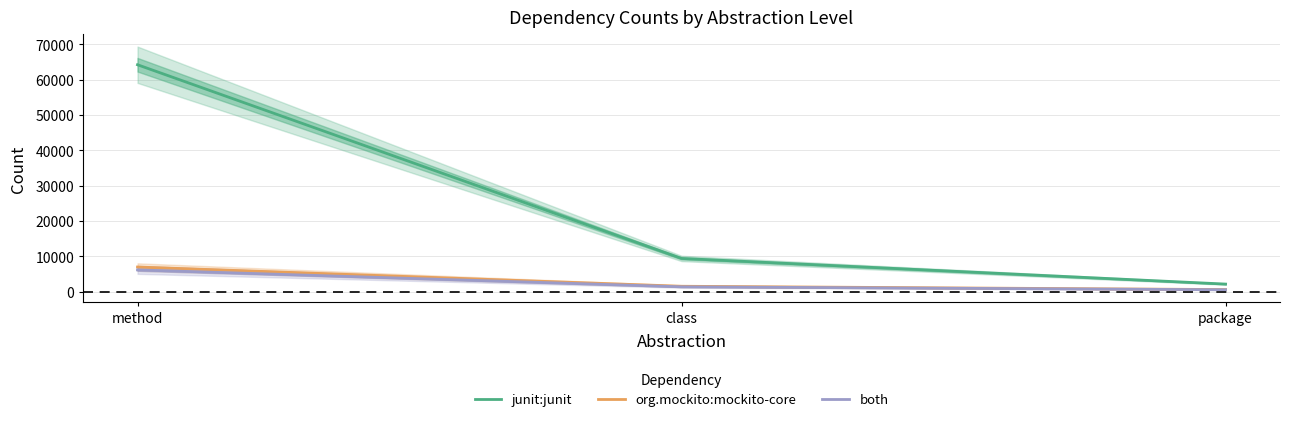

What is the maximum value for both?

6202